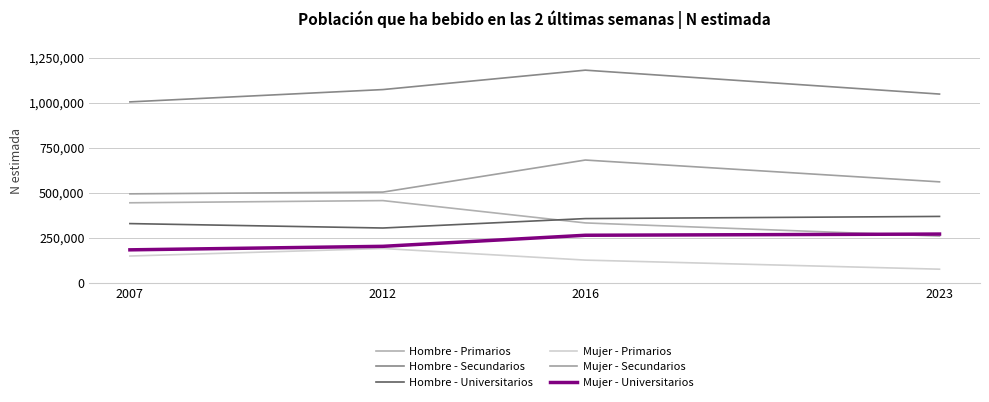

What is the difference between the second highest and second lowest values in the Hombre - Primarios series?

111790